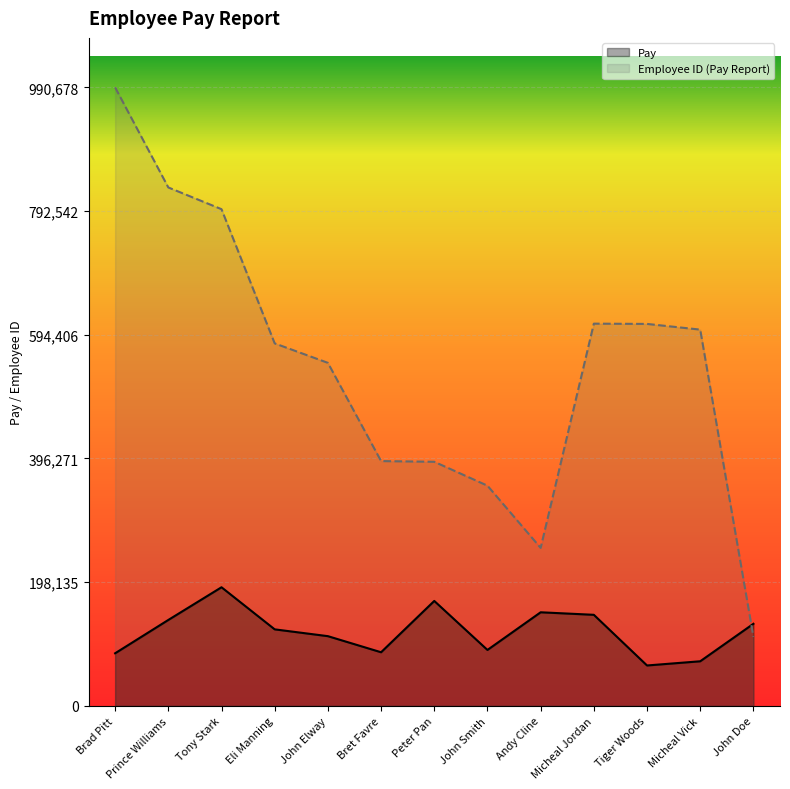

Is the value of Pay at Micheal Jordan greater than the value of Employee ID (Pay Report) at Tiger Woods?

No